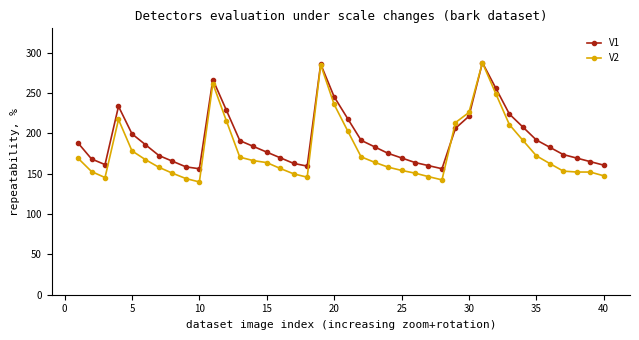

What is the difference between the maximum and minimum values in the V1 series?

131.4